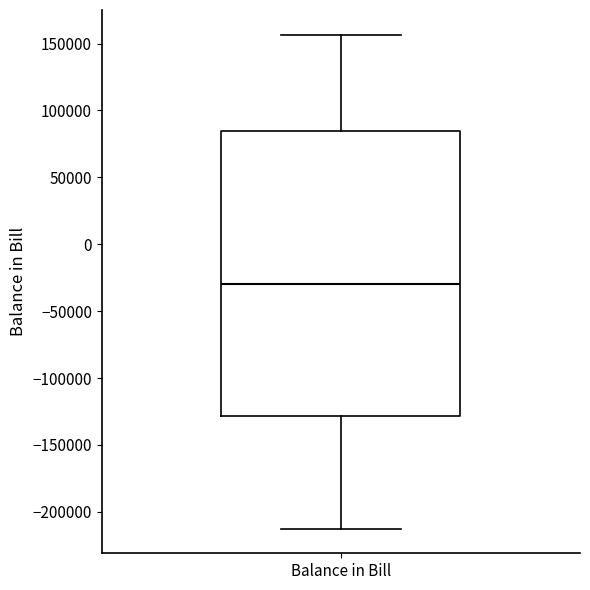

Where does the lower whisker of the box for Balance in Bill end on the y-axis? The values are not printed on the chart, so give them approximately, as read against the axis.

-215000